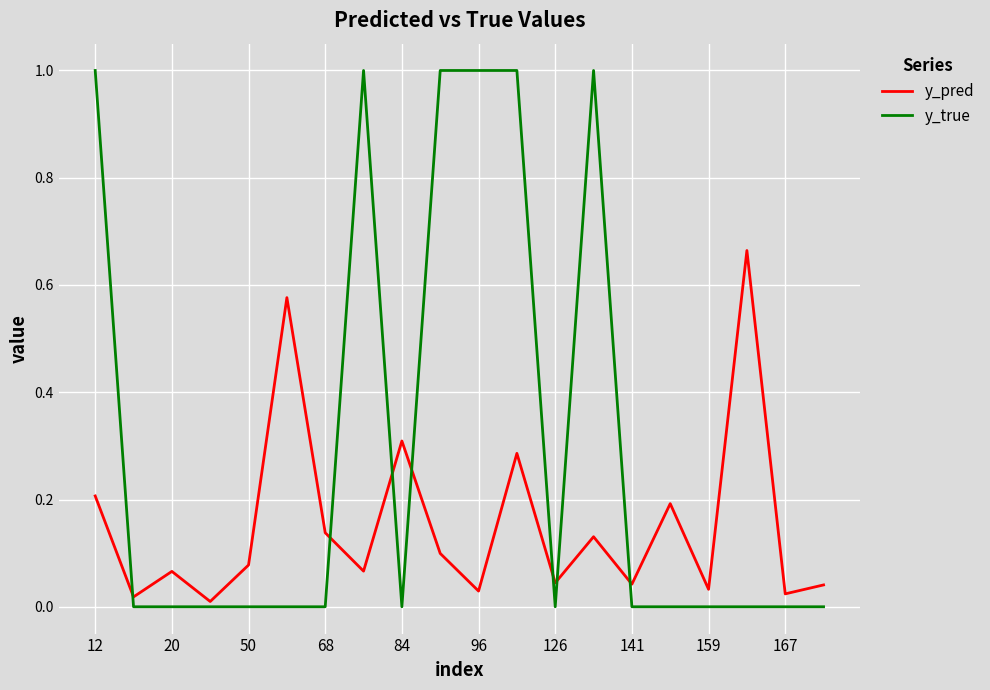

Rank the series by their maximum value, from lowest to highest.

y_pred, y_true